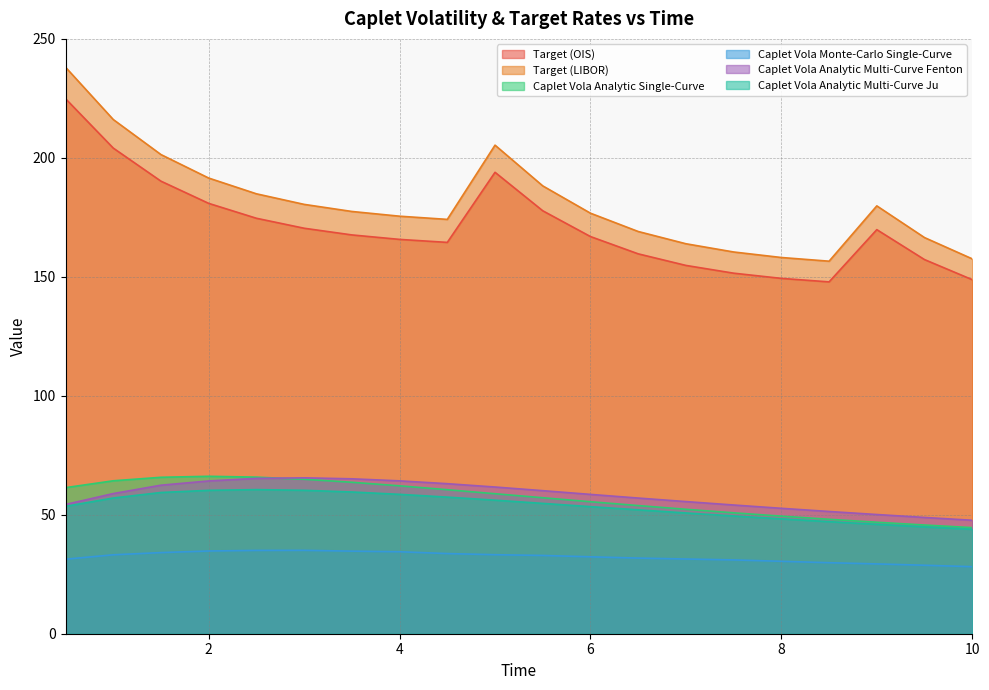

Reading left to right, transcribe all the data shown in this chart.

Target (OIS): 224.9	204.1	190.2	180.9	174.6	170.4	167.6	165.7	164.5	193.9	177.8	166.9	159.7	154.8	151.5	149.3	147.9	169.8	157.2	148.8
Target (LIBOR): 238.1	216.1	201.4	191.5	184.9	180.5	177.5	175.5	174.2	205.3	188.2	176.8	169.1	163.9	160.4	158.1	156.6	179.8	166.5	157.6
Caplet Vola Analytic Single-Curve: 61.4	64.3	65.8	66.2	65.8	64.9	63.7	62.2	60.5	58.8	57.1	55.5	53.9	52.3	50.8	49.4	48.1	46.9	45.7	44.6
Caplet Vola Monte-Carlo Single-Curve: 31.3	33.2	34.1	34.8	35.0	35.0	34.7	34.5	33.7	33.2	32.9	32.3	31.8	31.4	31.0	30.4	29.9	29.3	28.8	28.2
Caplet Vola Analytic Multi-Curve Fenton: 54.3	58.9	62.4	64.2	65.3	65.5	65.1	64.2	63.1	61.7	60.1	58.6	57.0	55.5	54.1	52.7	51.4	50.1	48.9	47.7
Caplet Vola Analytic Multi-Curve Ju: 53.5	57.0	59.4	60.3	60.6	60.3	59.6	58.6	57.4	56.1	54.8	53.4	52.1	50.8	49.5	48.3	47.1	46.0	44.9	43.9